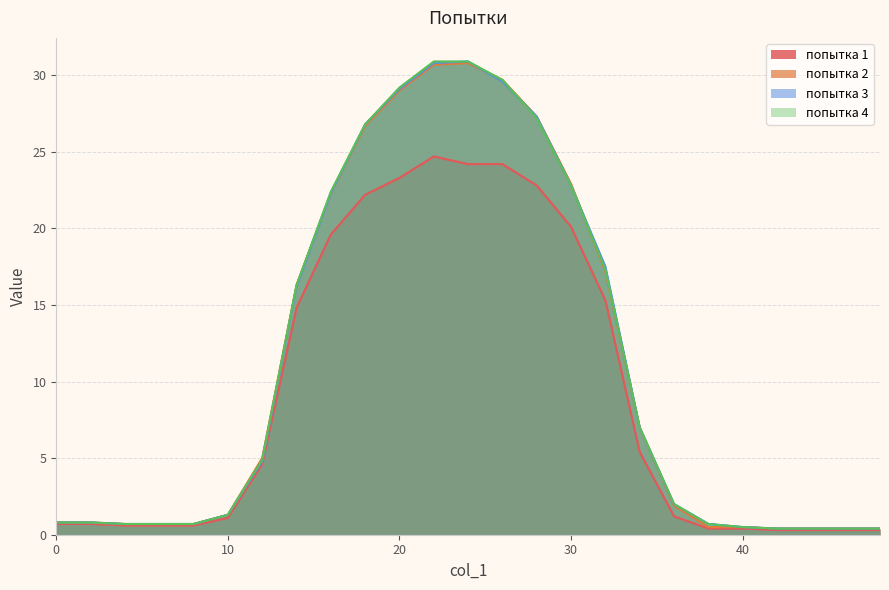

What is the difference between the second highest and second lowest values in the попытка 4 series?

30.5